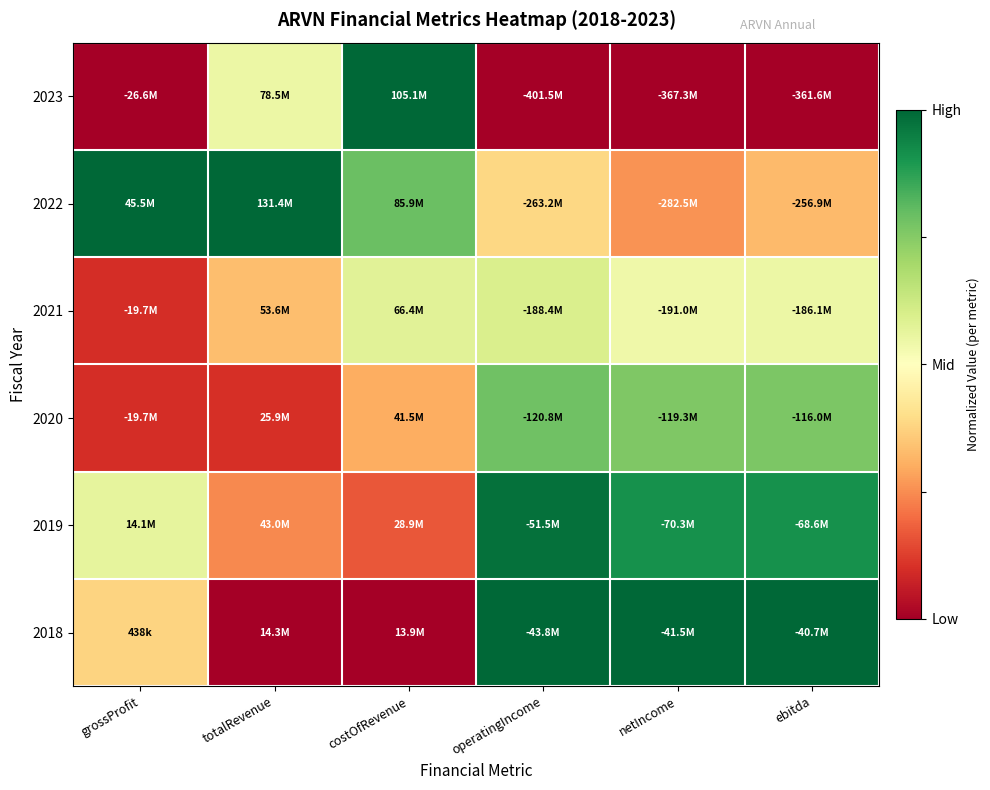

Reading right to left, what are all the values shown in this chart?

2018: ebitda=1.0	netIncome=1.0	operatingIncome=1.0	costOfRevenue=0.0	totalRevenue=0.0	grossProfit=0.4
2019: ebitda=0.9	netIncome=0.9	operatingIncome=1.0	costOfRevenue=0.2	totalRevenue=0.2	grossProfit=0.6
2020: ebitda=0.8	netIncome=0.8	operatingIncome=0.8	costOfRevenue=0.3	totalRevenue=0.1	grossProfit=0.1
2021: ebitda=0.5	netIncome=0.5	operatingIncome=0.6	costOfRevenue=0.6	totalRevenue=0.3	grossProfit=0.1
2022: ebitda=0.3	netIncome=0.3	operatingIncome=0.4	costOfRevenue=0.8	totalRevenue=1.0	grossProfit=1.0
2023: ebitda=0.0	netIncome=0.0	operatingIncome=0.0	costOfRevenue=1.0	totalRevenue=0.5	grossProfit=0.0